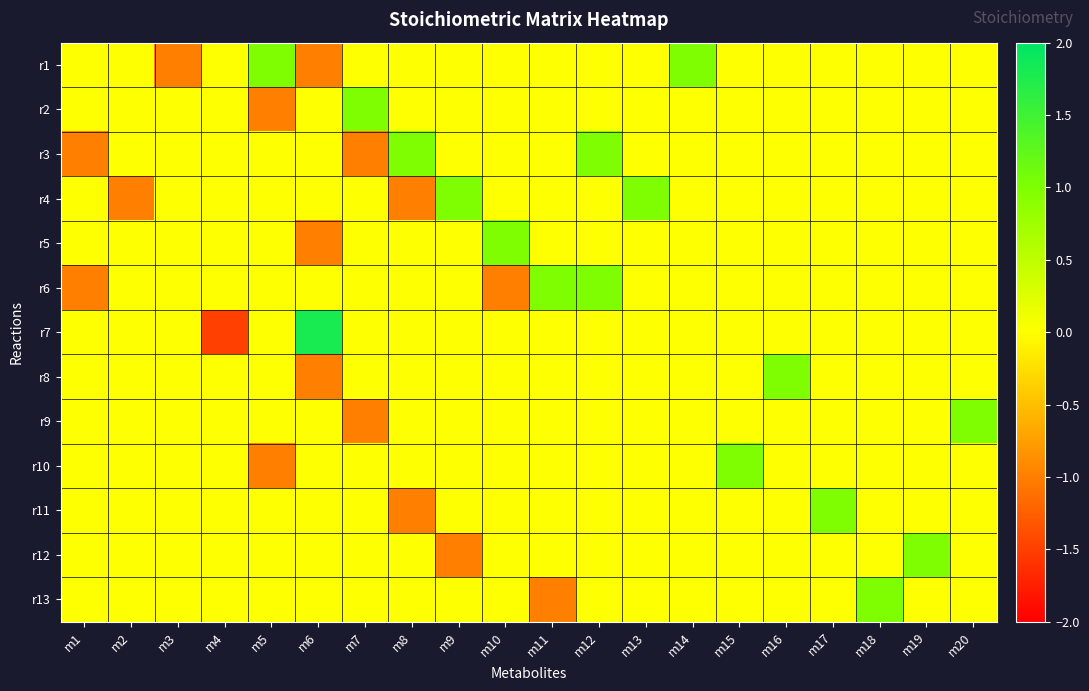

Which has a higher value, m19 or m3?

m19